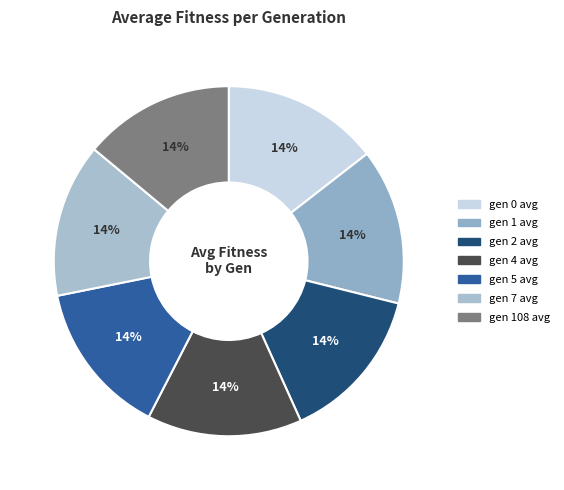

Does gen 7 avg account for over 50% of the chart?

No